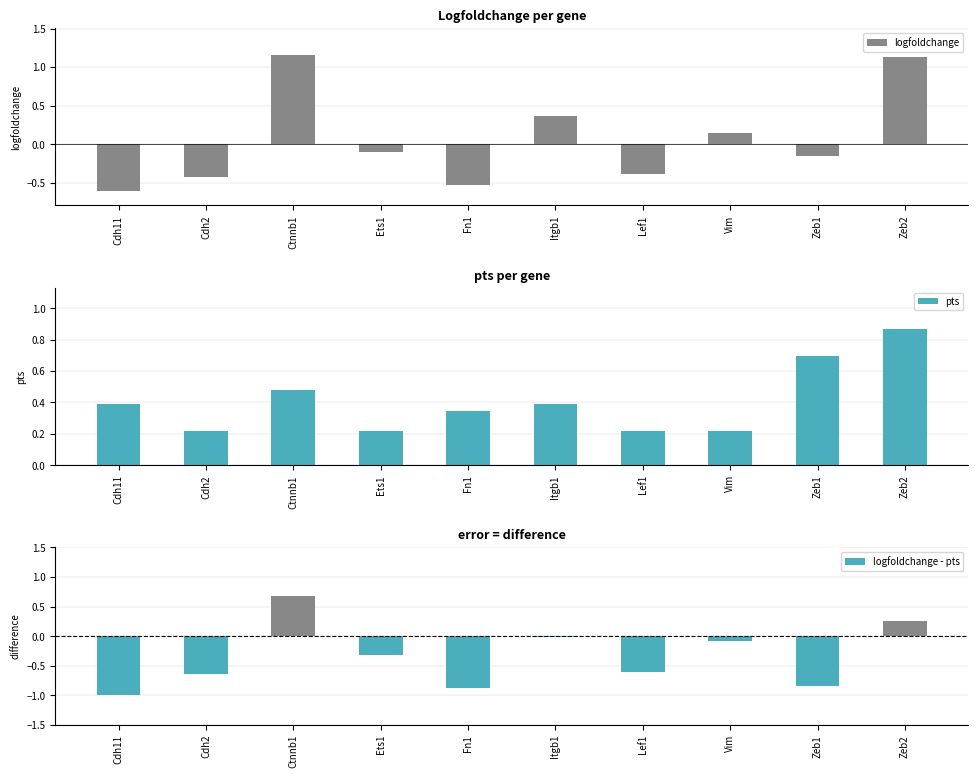

What is the sum of the logfoldchange - pts values at Zeb2 and Zeb1?

-0.6